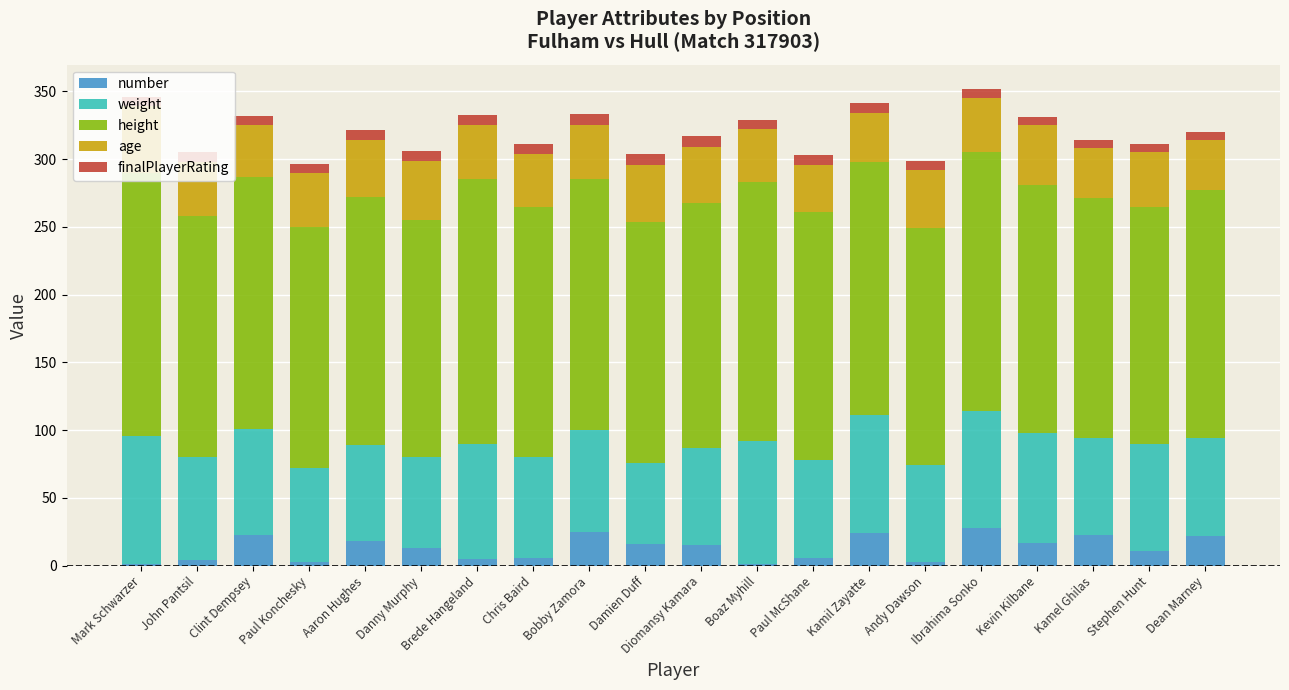

What is the maximum value for number?

28.0